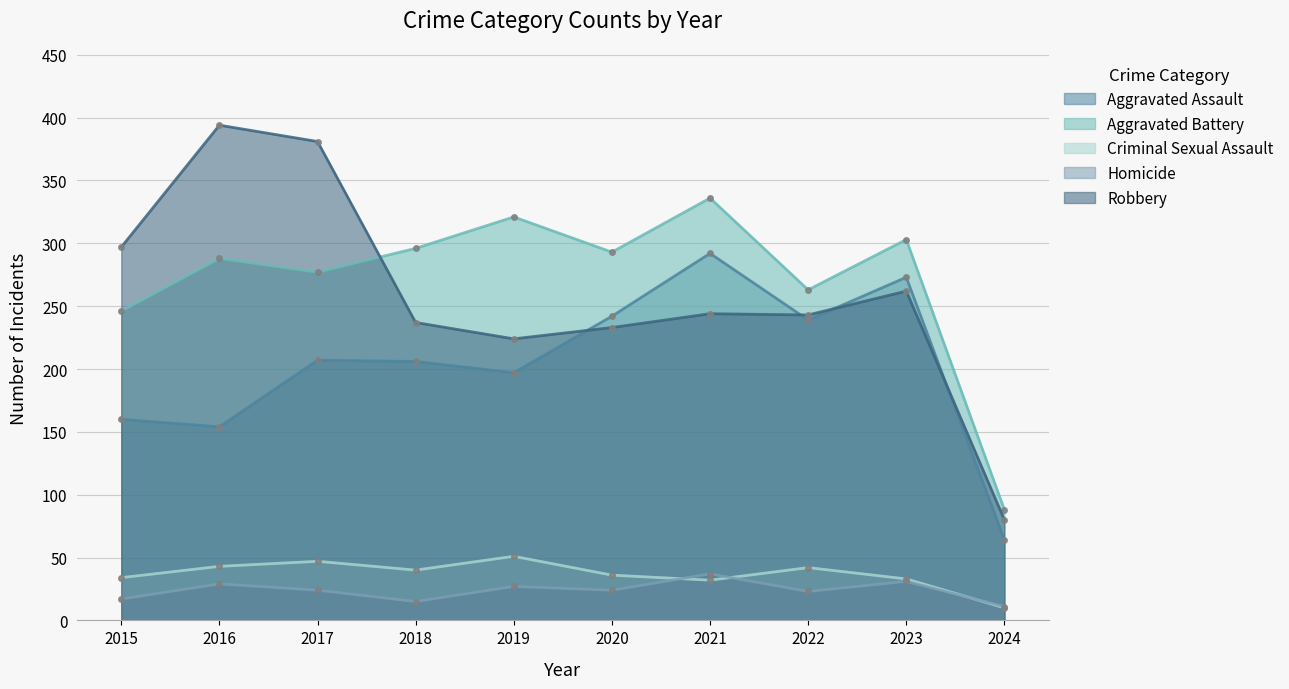

True or false: Homicide and Robbery cross at least once.

False